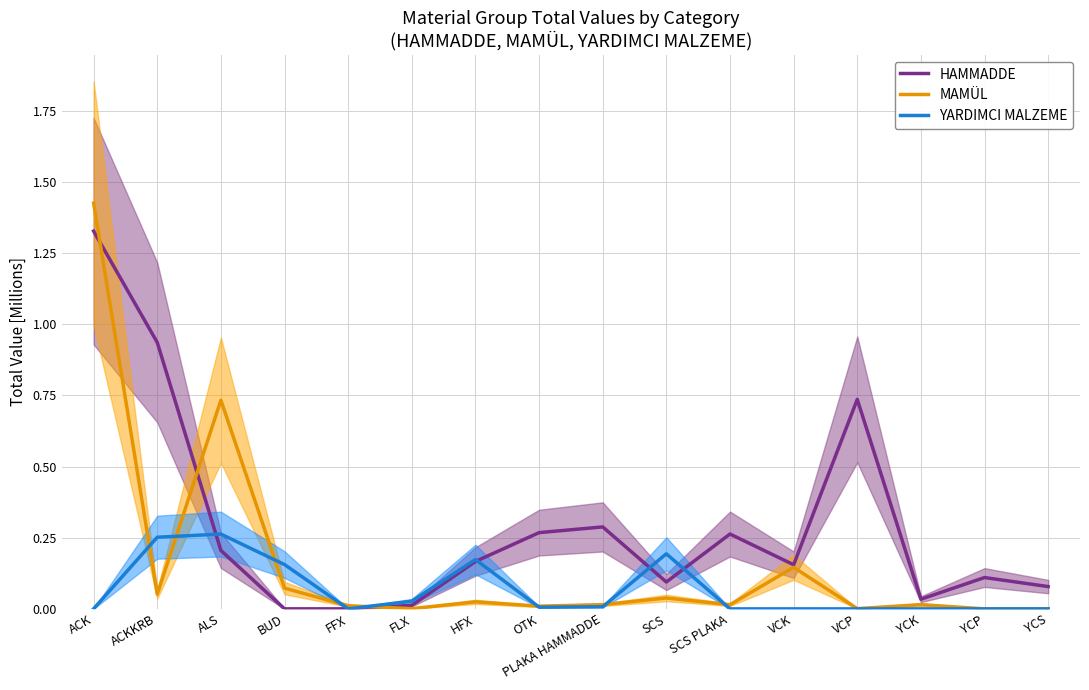

Is the value of YARDIMCI MALZEME at ALS greater than the value of MAMÜL at ACKKRB?

Yes